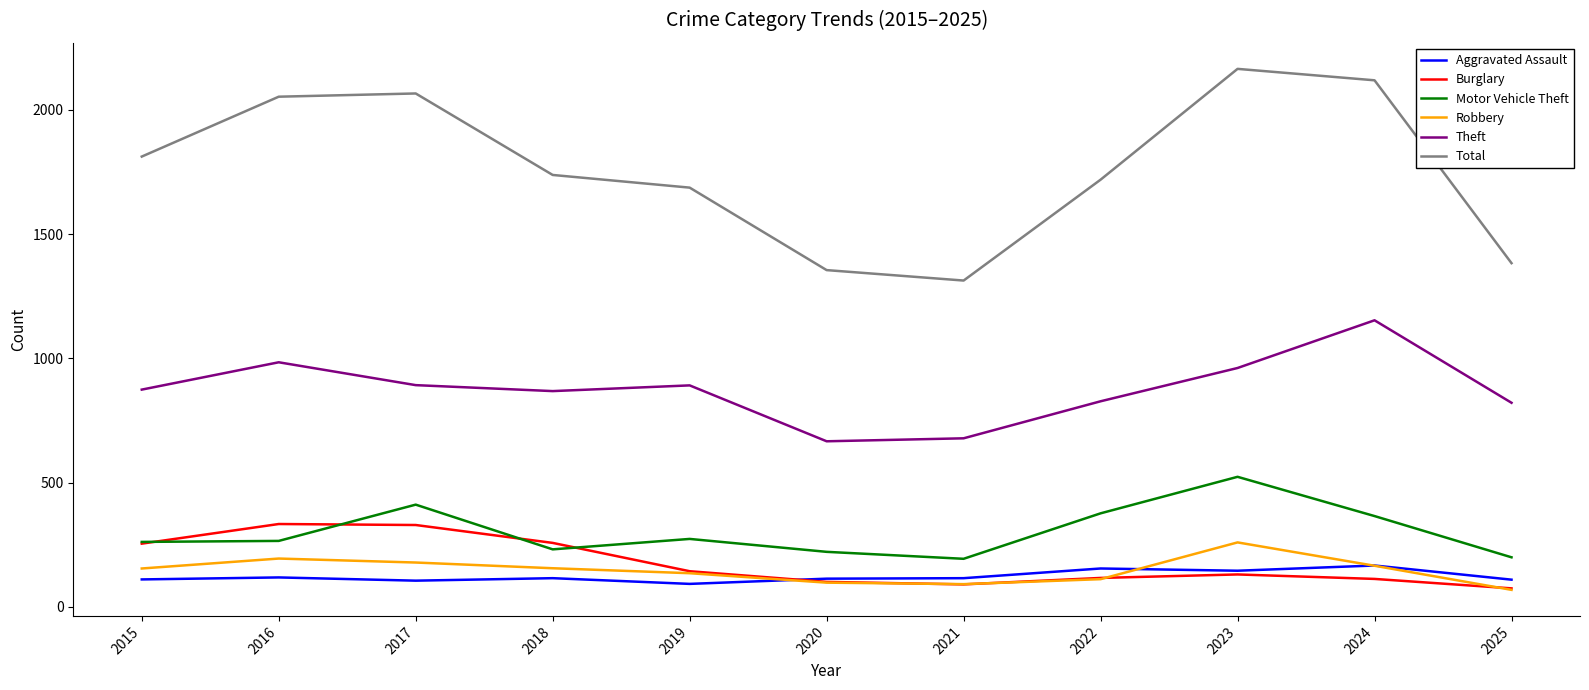

What is the spread (max minus min) of values at 2019?

1595